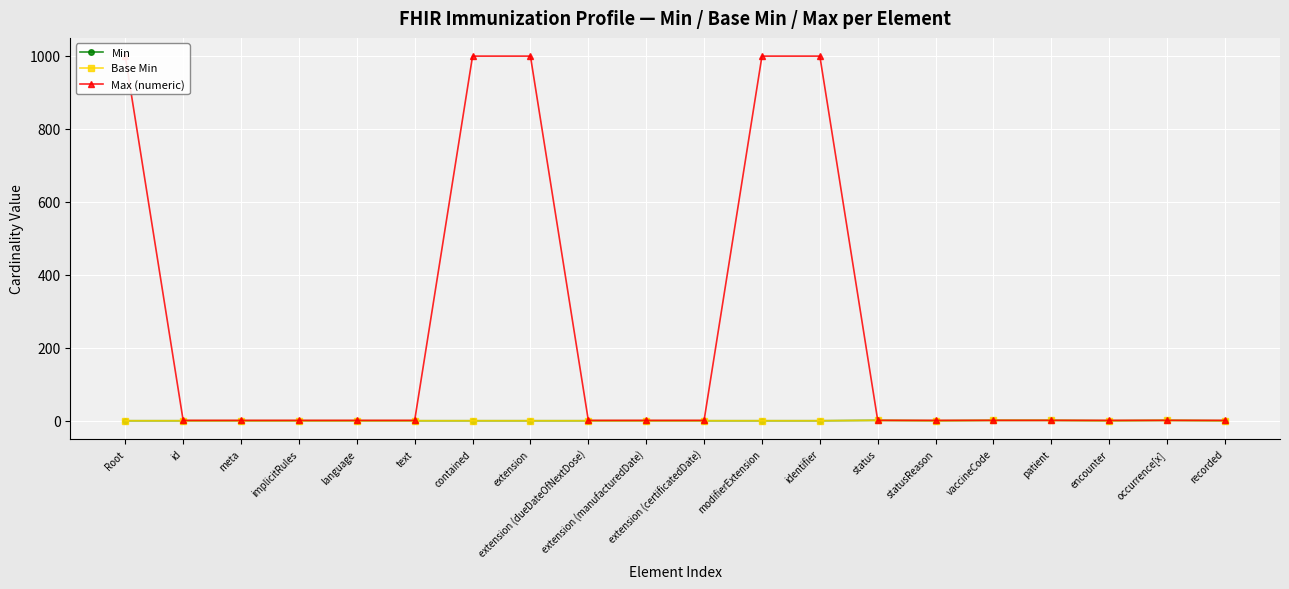

At how many categories does at least one series exceed 410?

5